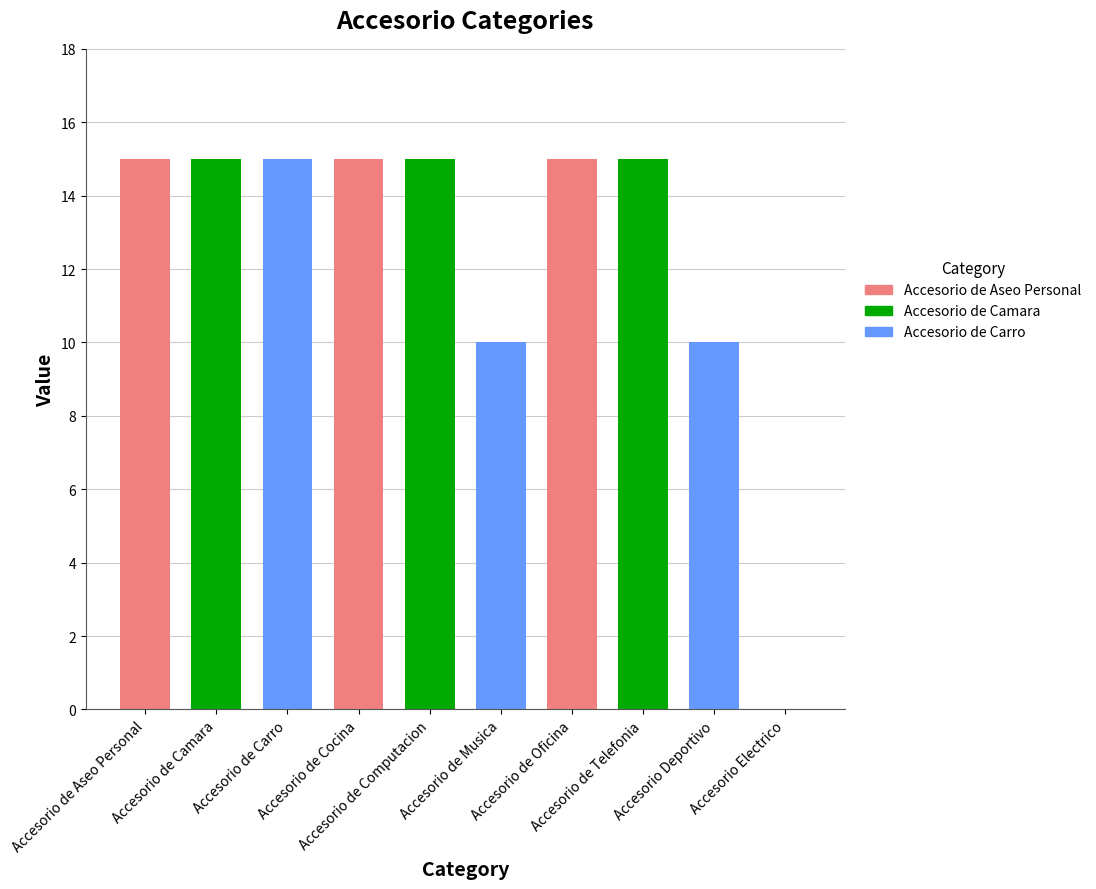

Is it true that the value at Accesorio Deportivo is 10?

True